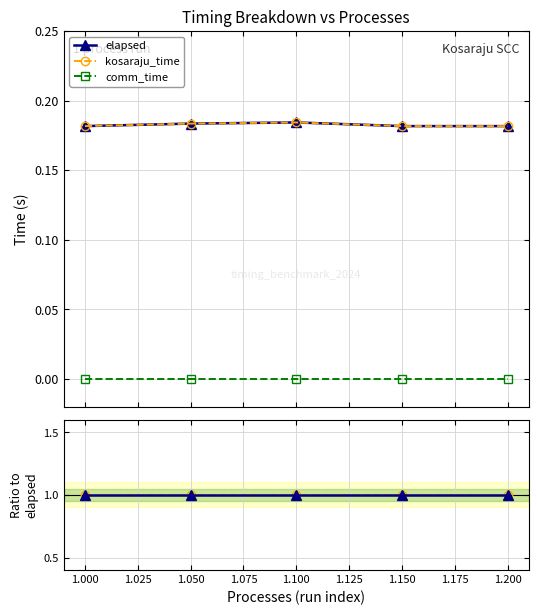

Which series has the largest total across all categories?

kosaraju_time / elapsed